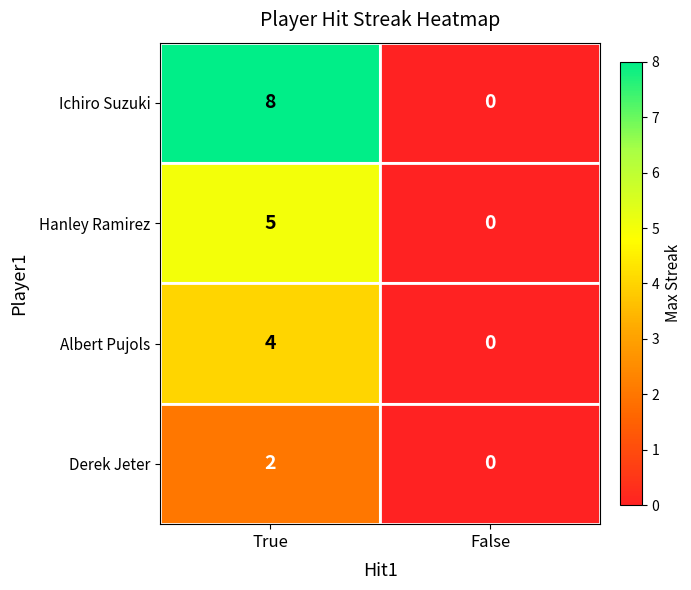

Is it true that Albert Pujols equals 4 at True?

True